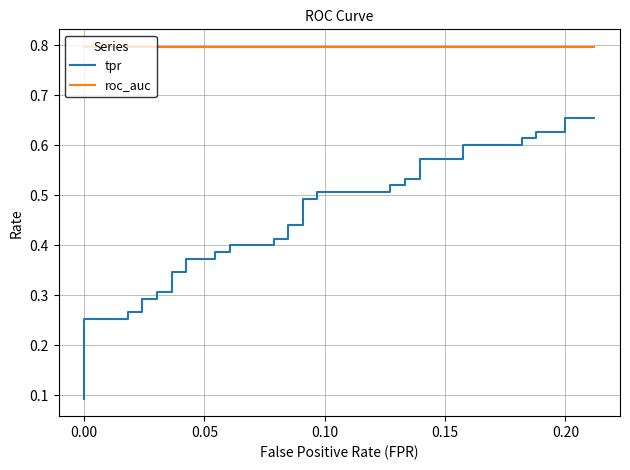

What is the sum of all tpr values?

17.4